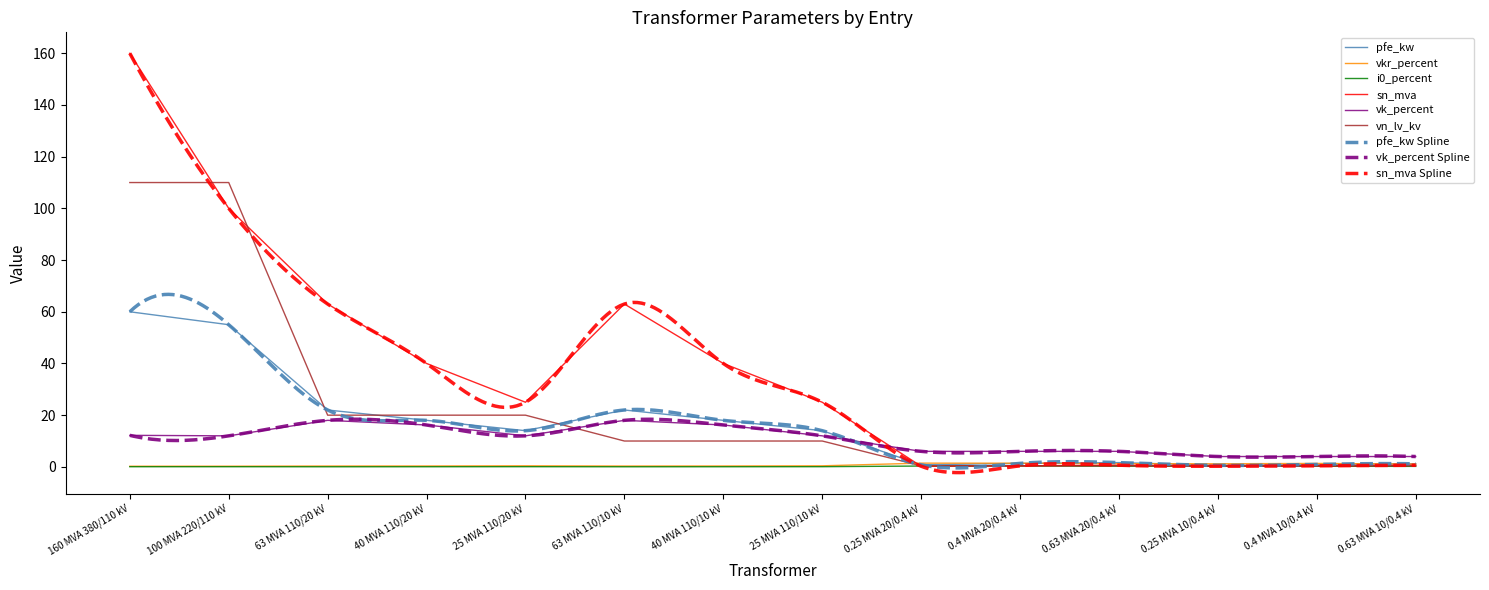

At how many categories does at least one series exceed 108?

2